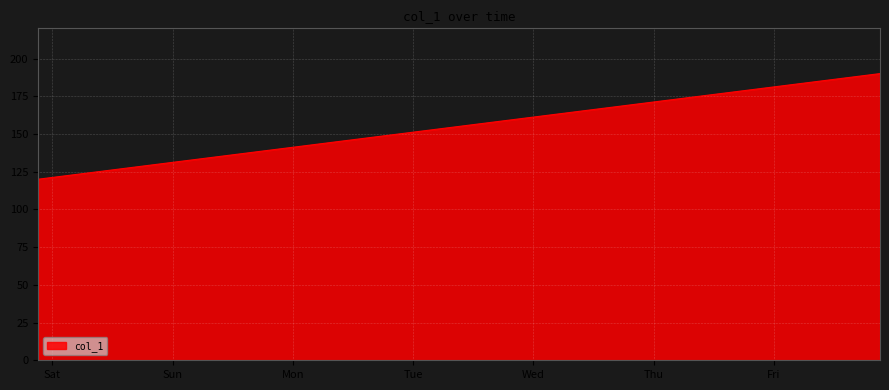

What is the minimum value shown in the chart?

120